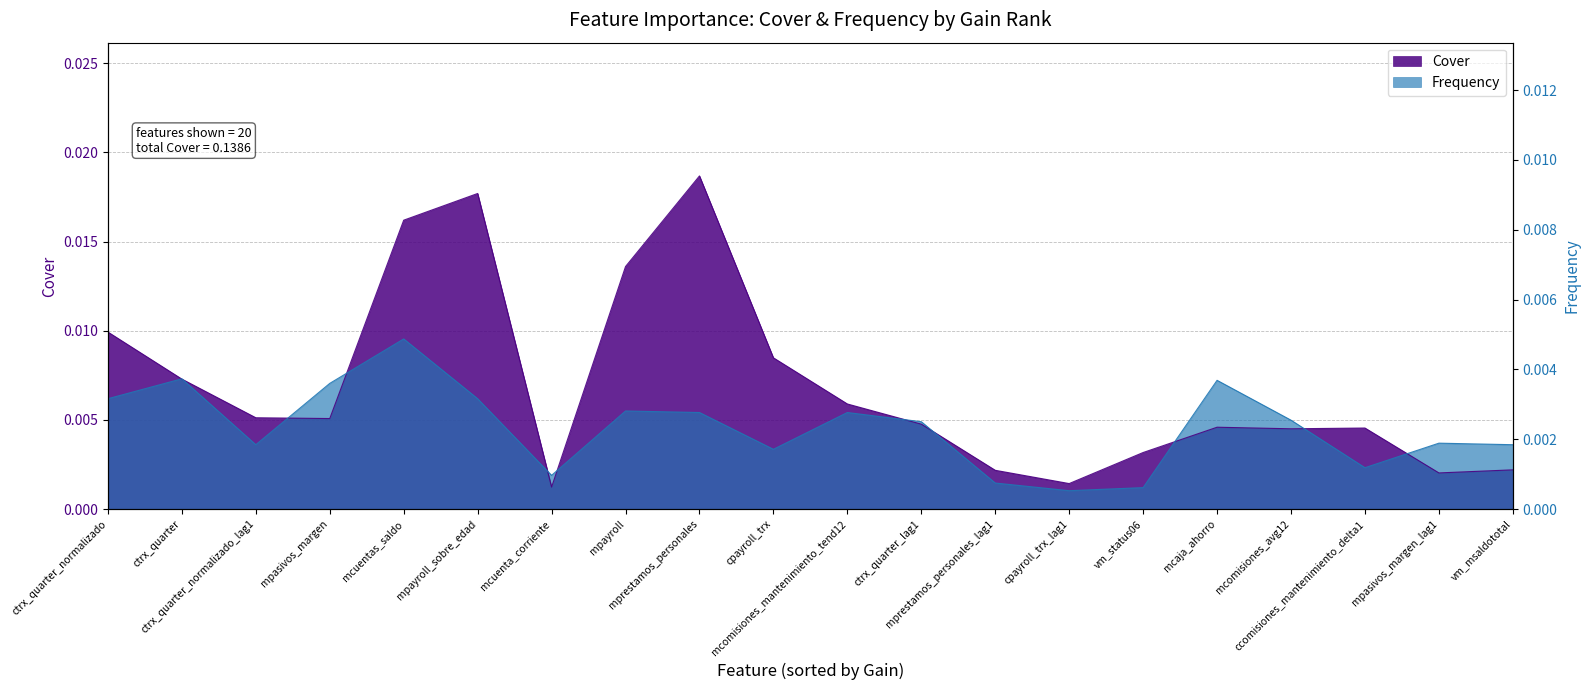

What is the label of the 9th point from the left?

mprestamos_personales